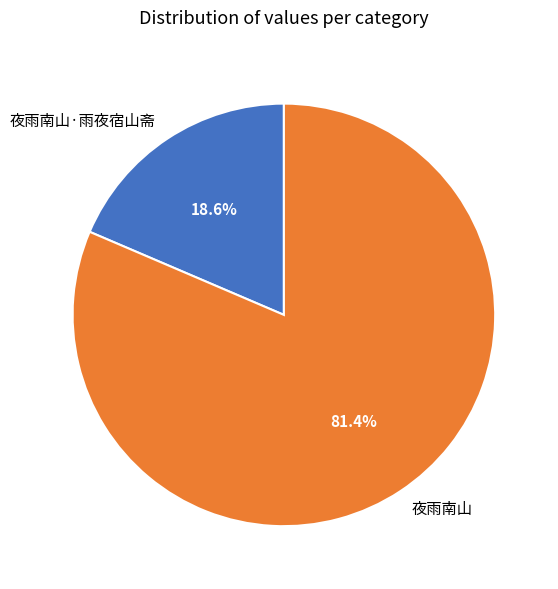

Which has a higher value, 夜雨南山 or 夜雨南山·雨夜宿山斋?

夜雨南山